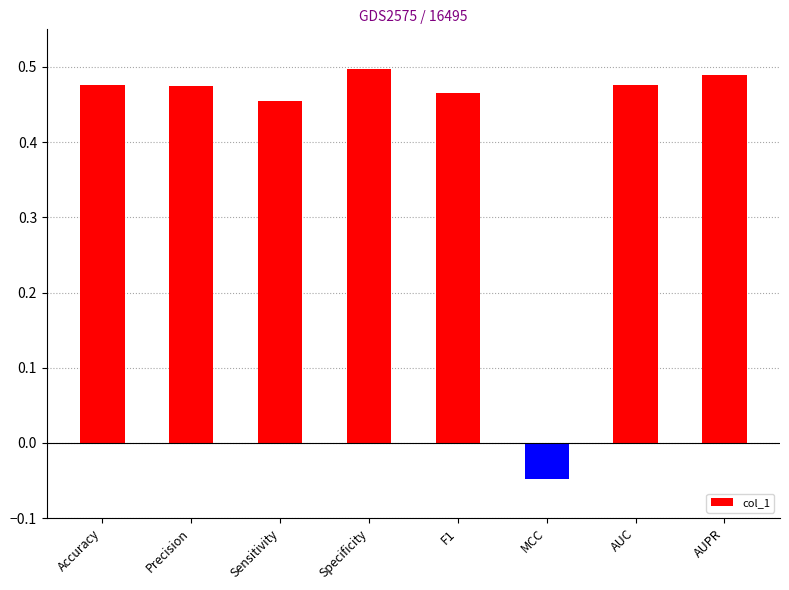

True or false: the data shows 0.7 at AUC.

False